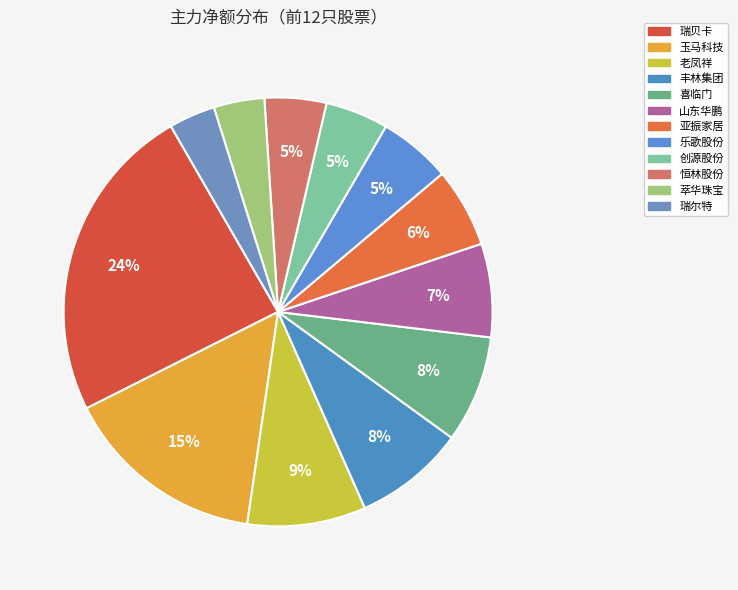

Does 玉马科技 account for over 50% of the chart?

No